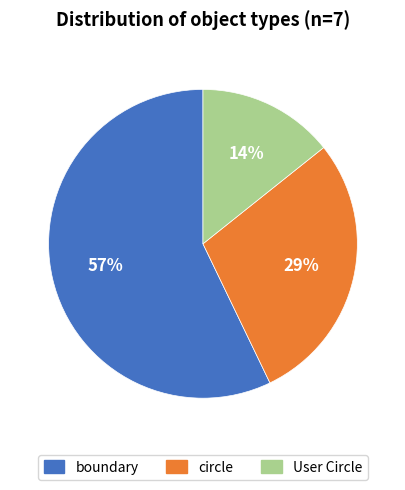

Which has a higher value, User Circle or boundary?

boundary